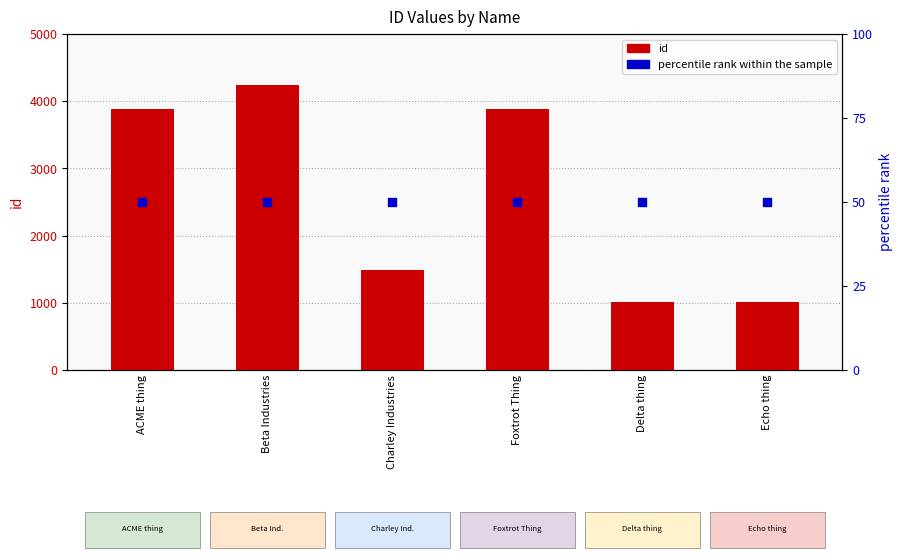

Which series contains the lowest Y value?

percentile rank within the sample